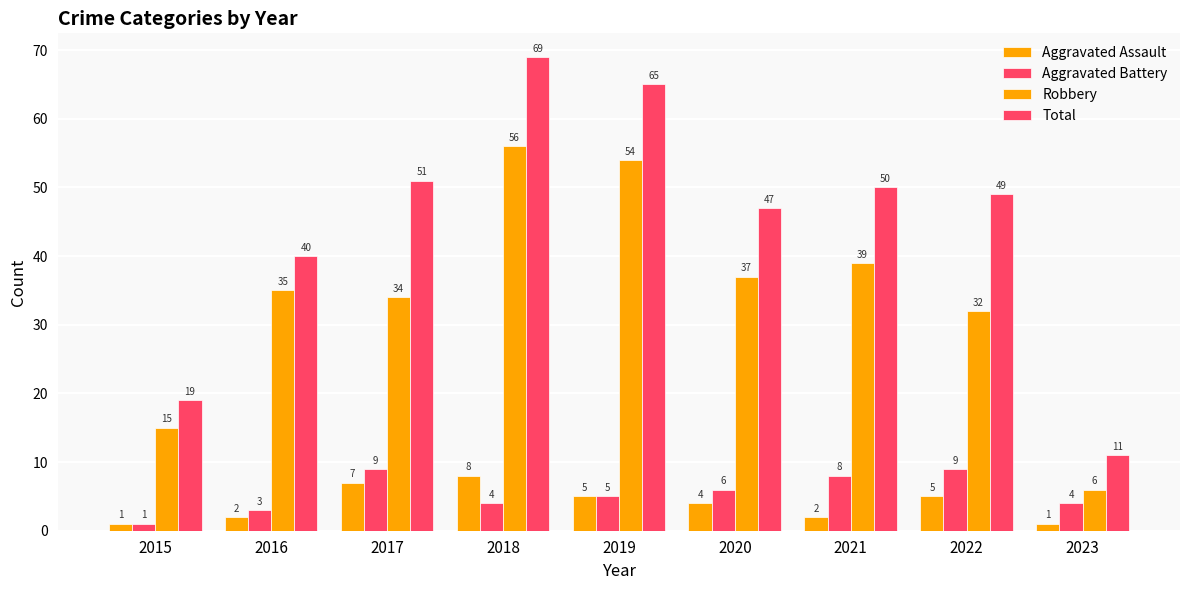

Which label corresponds to the largest value in the chart?

2018